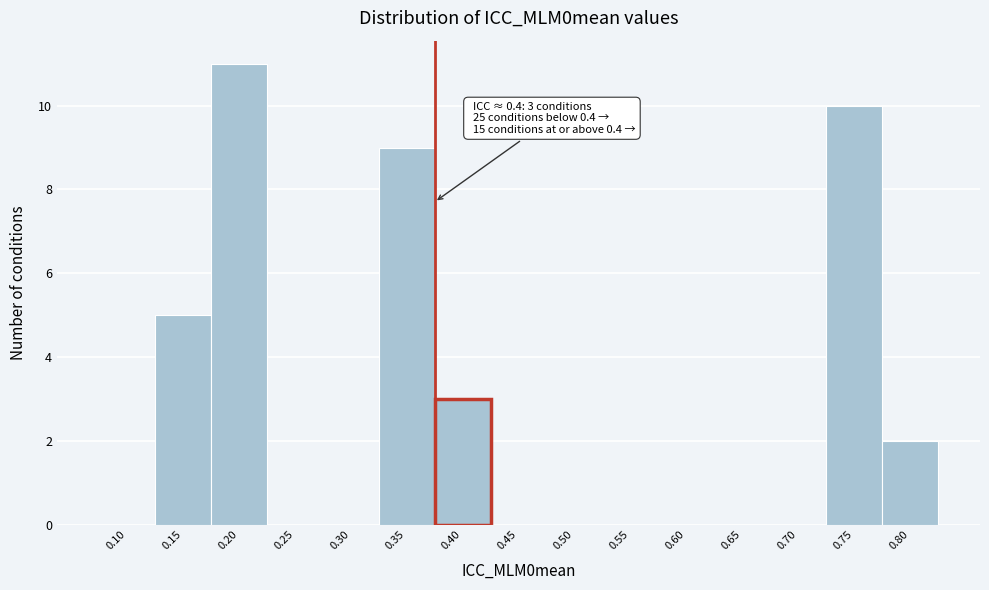

Reading left to right, what are all the values shown in this chart?

0.10=0	0.15=5	0.20=11	0.25=0	0.30=0	0.35=9	0.40=3	0.45=0	0.50=0	0.55=0	0.60=0	0.65=0	0.70=0	0.75=10	0.80=2